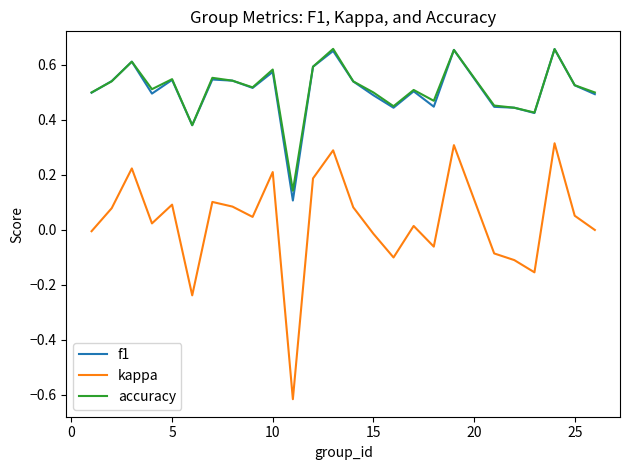

In kappa, how many points are higher than both neighbors (excluding endpoints)?

8